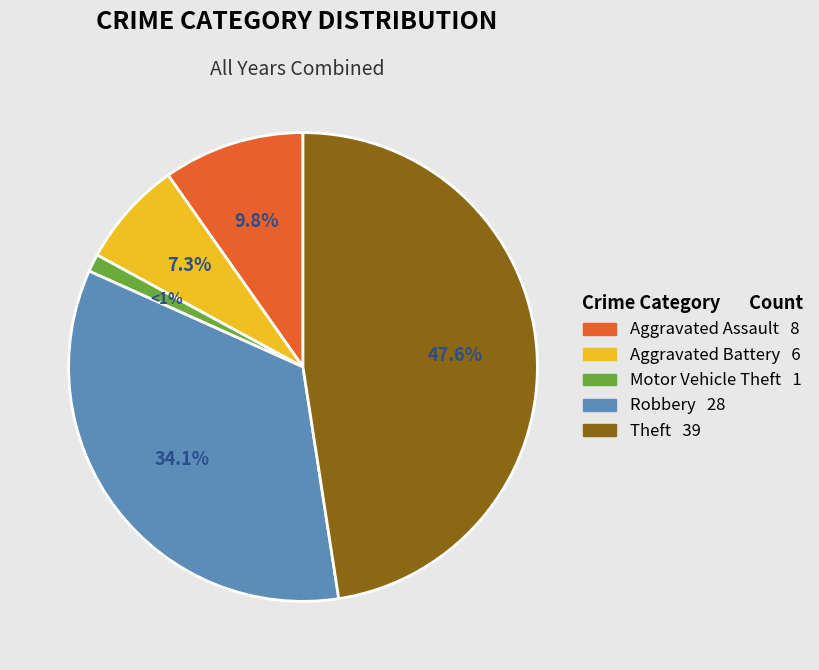

How many slices are in this pie chart?

5